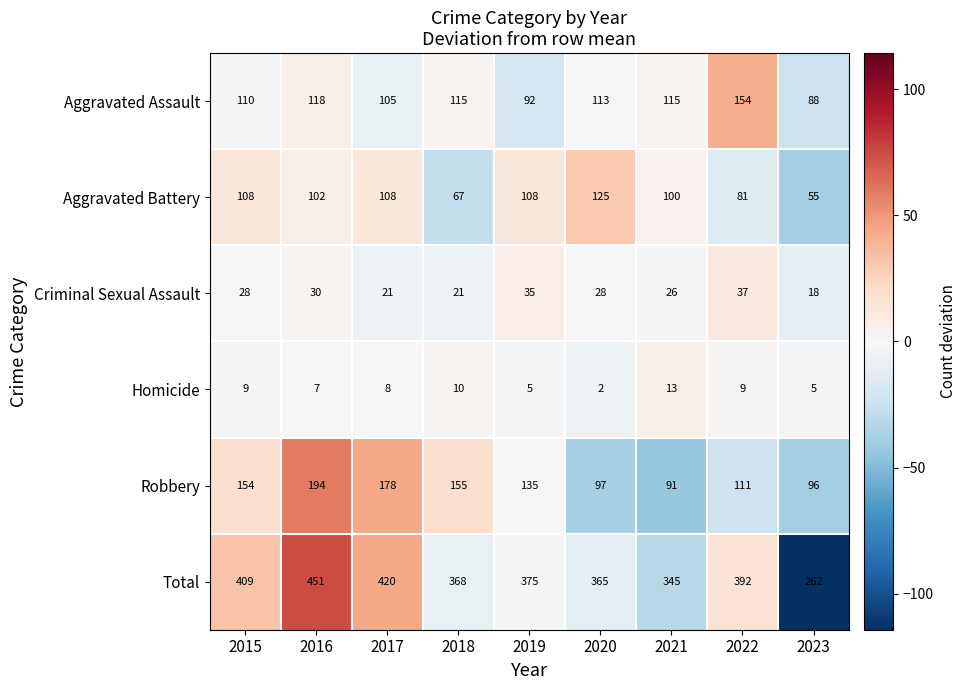

Which category has the lowest value across all series?

2020